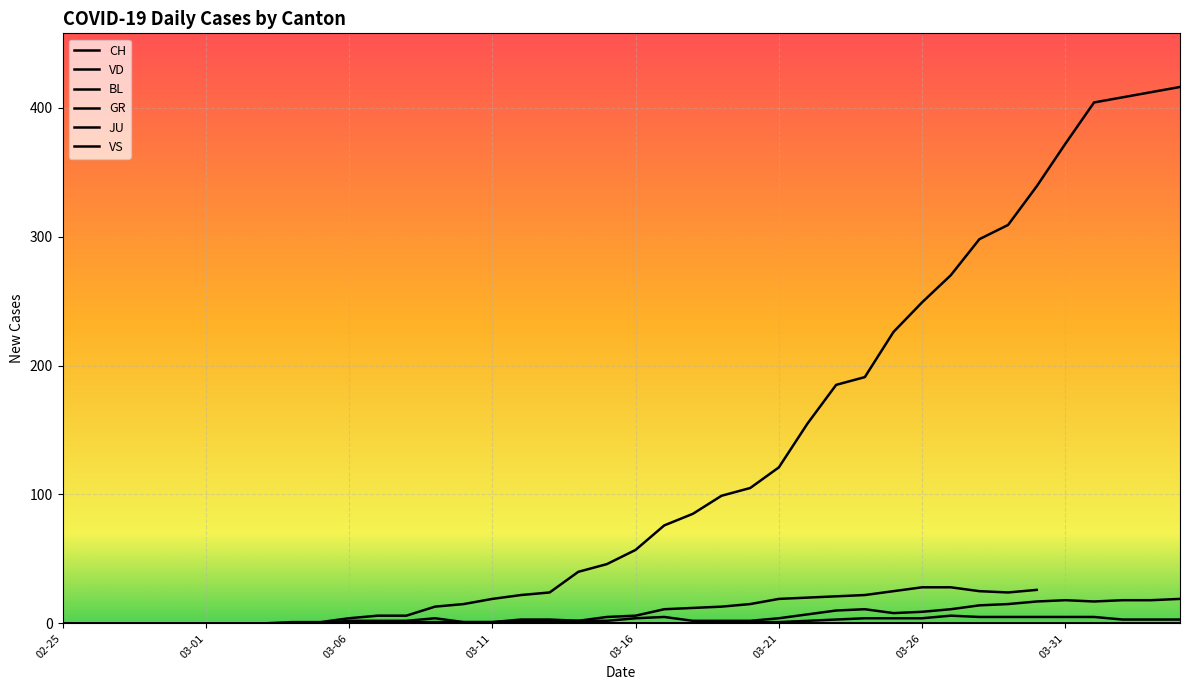

List the series in order of their peak value, lowest first.

VD, GR, JU, BL, VS, CH